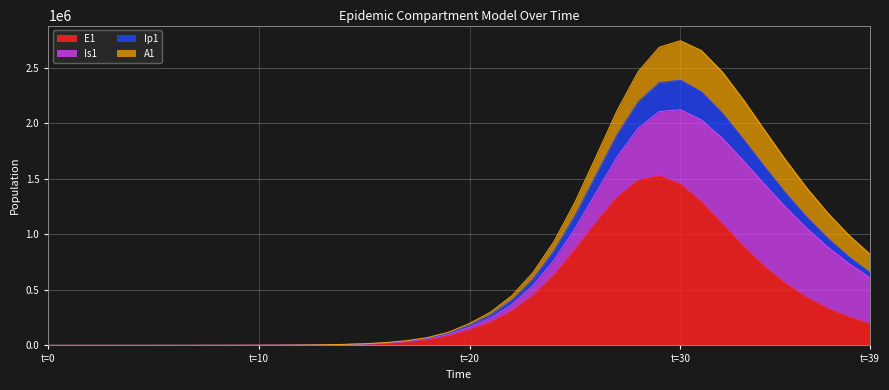

Is it true that Ip1 equals 852348.1 at 32?

False